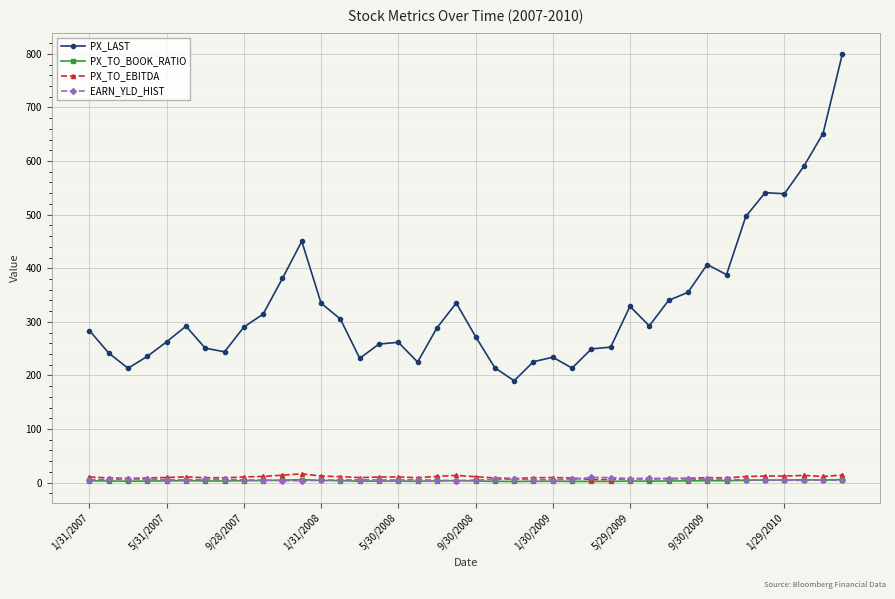

Which series has the largest range (max minus min)?

PX_LAST